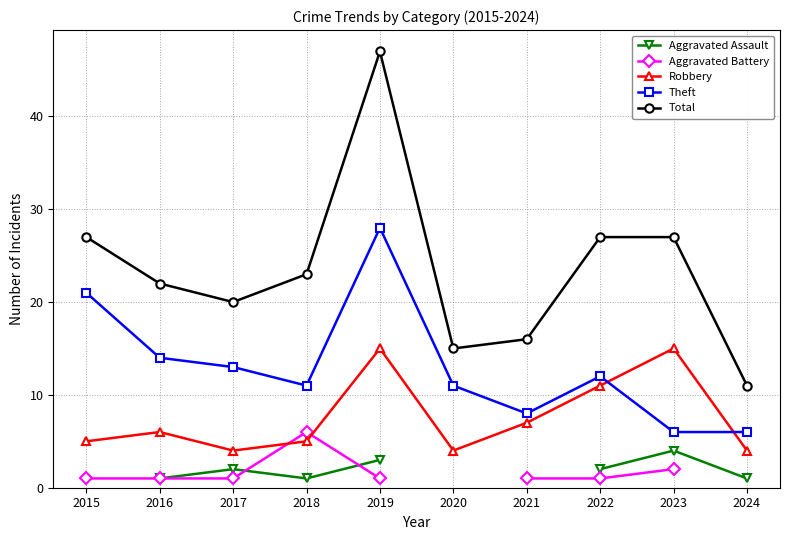

List the series in order of their overall mean, lowest first.

Aggravated Assault, Aggravated Battery, Robbery, Theft, Total